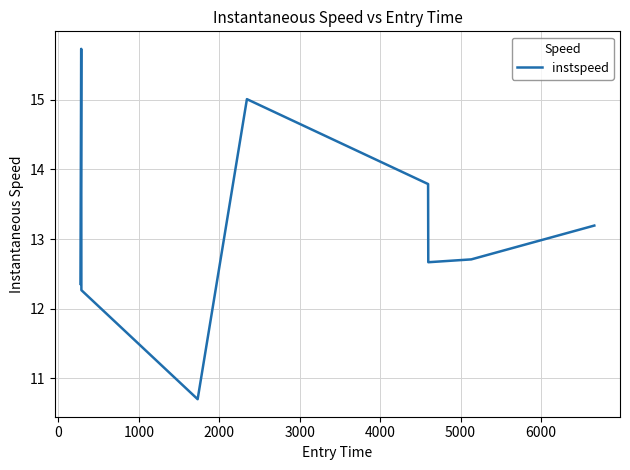

What is the minimum value shown in the chart?

10.7